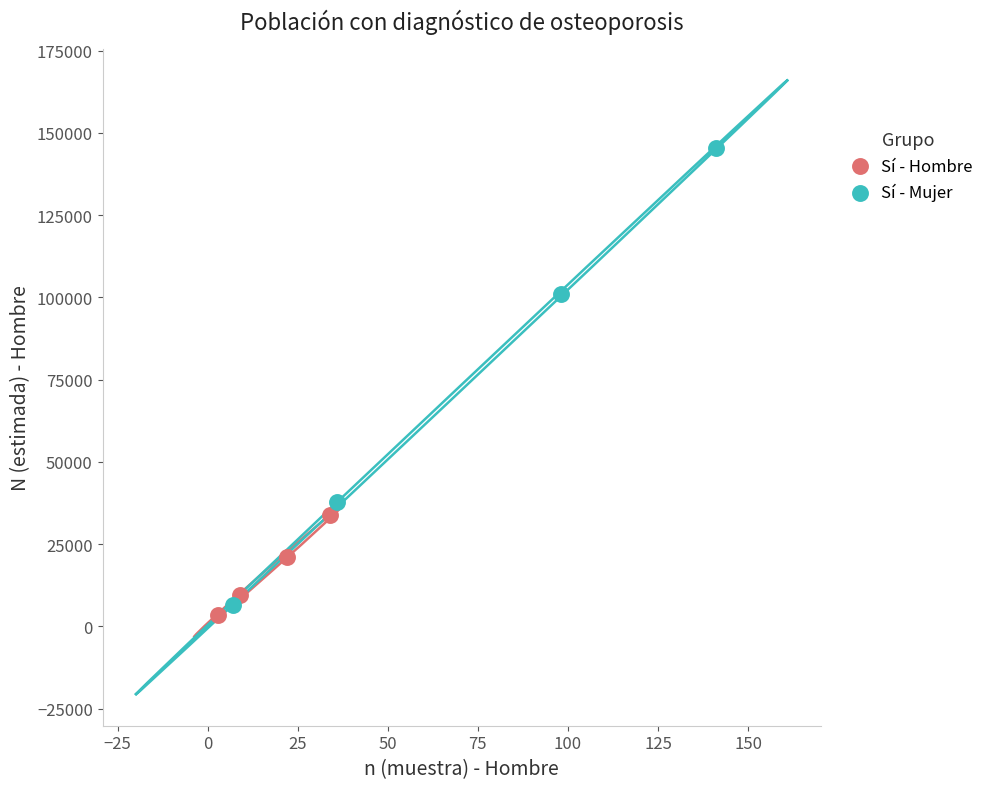

Which series has the largest Y range (max minus min)?

Sí - Mujer